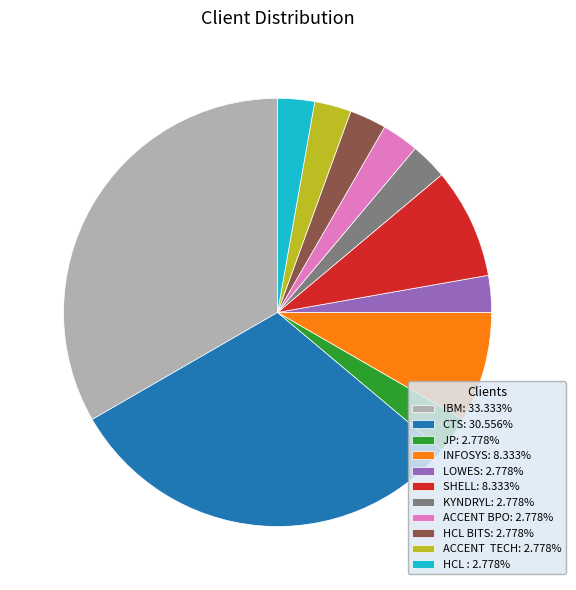

Is LOWES: 2.778% the majority of the pie?

No